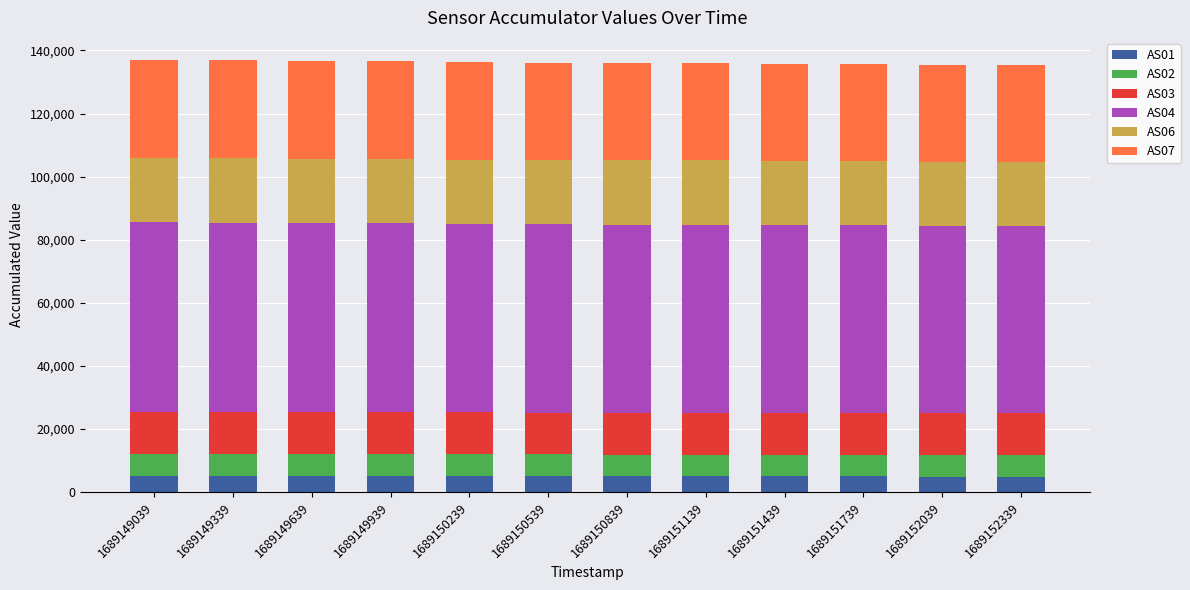

Does the chart contain any negative values?

No